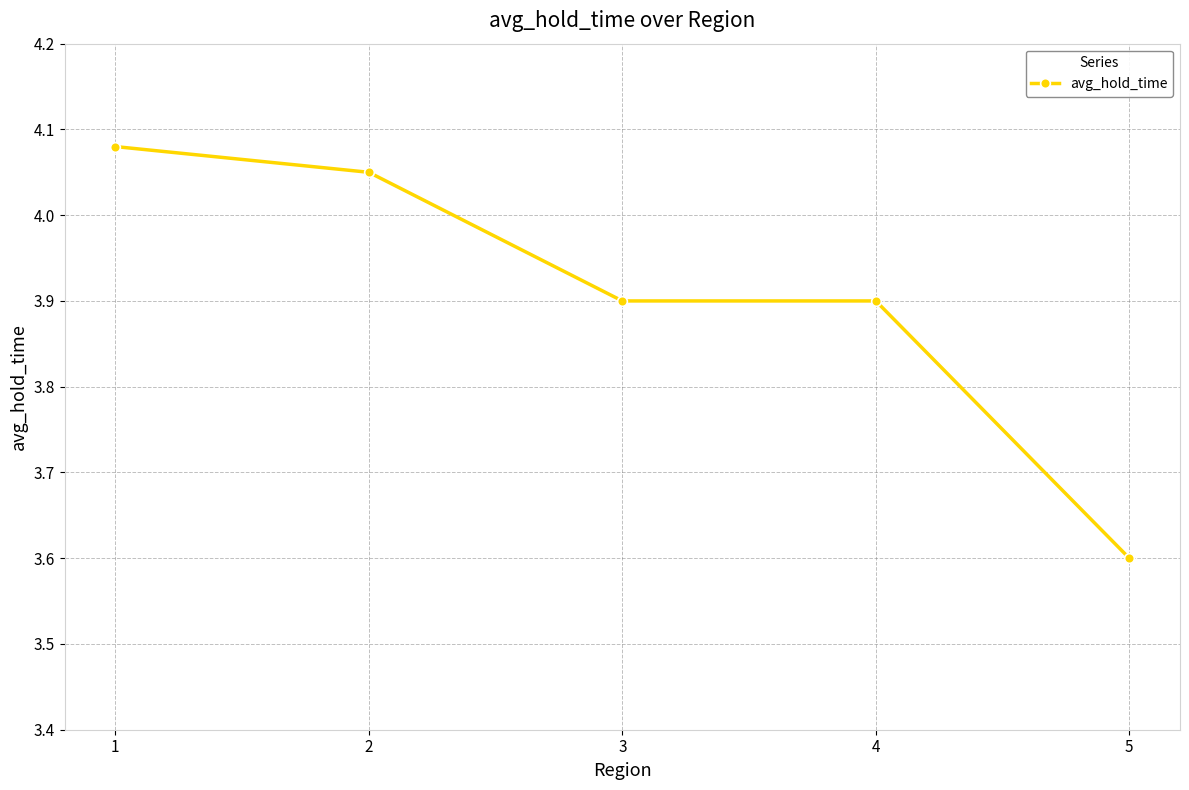

Is it true that the value at 4 is 3.9?

True